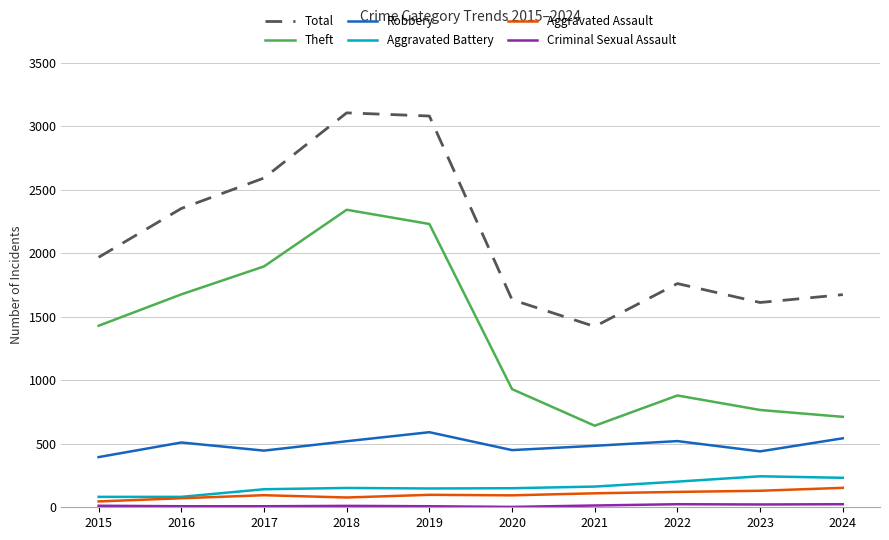

True or false: Aggravated Assault and Theft cross at least once.

False